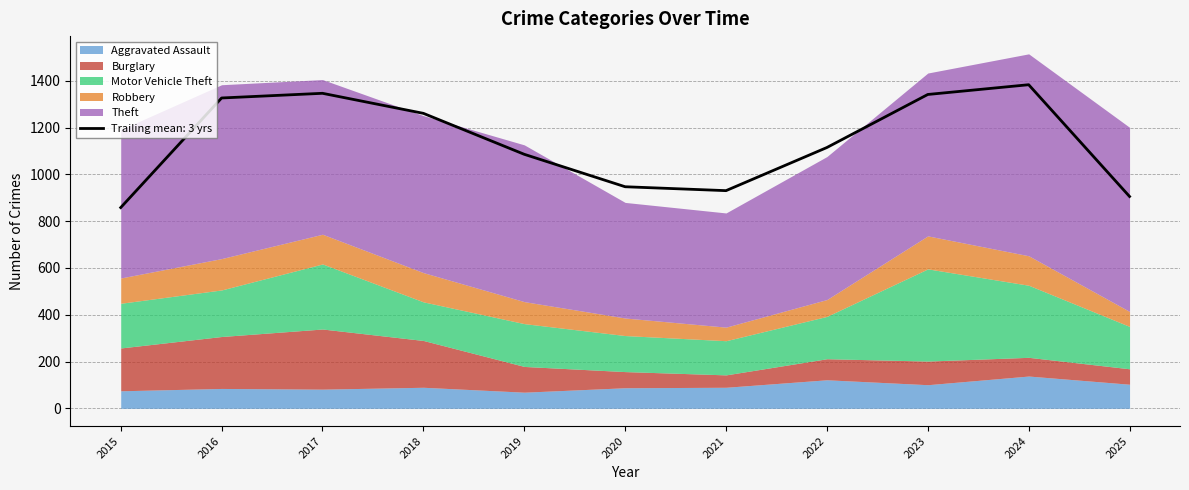

The Motor Vehicle Theft series shows 393 at 2017. True or false?

False